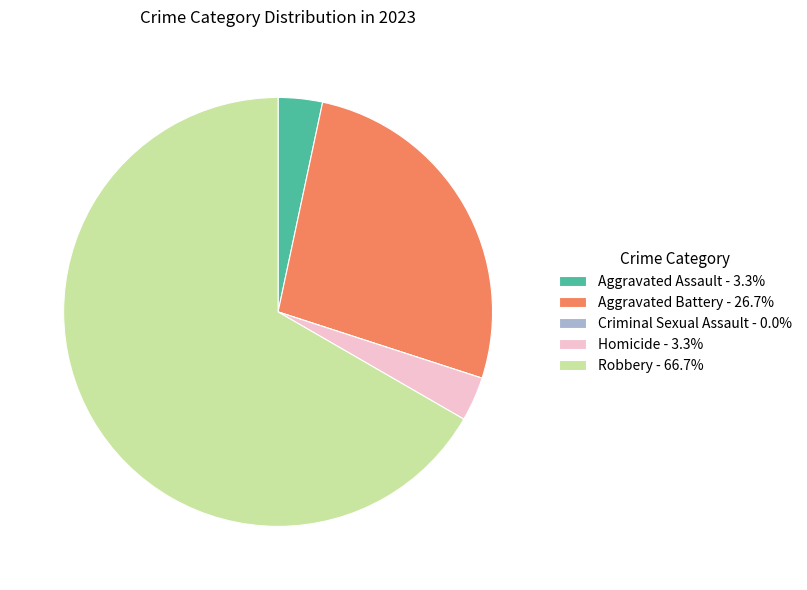

Does Aggravated Battery account for over 50% of the chart?

No